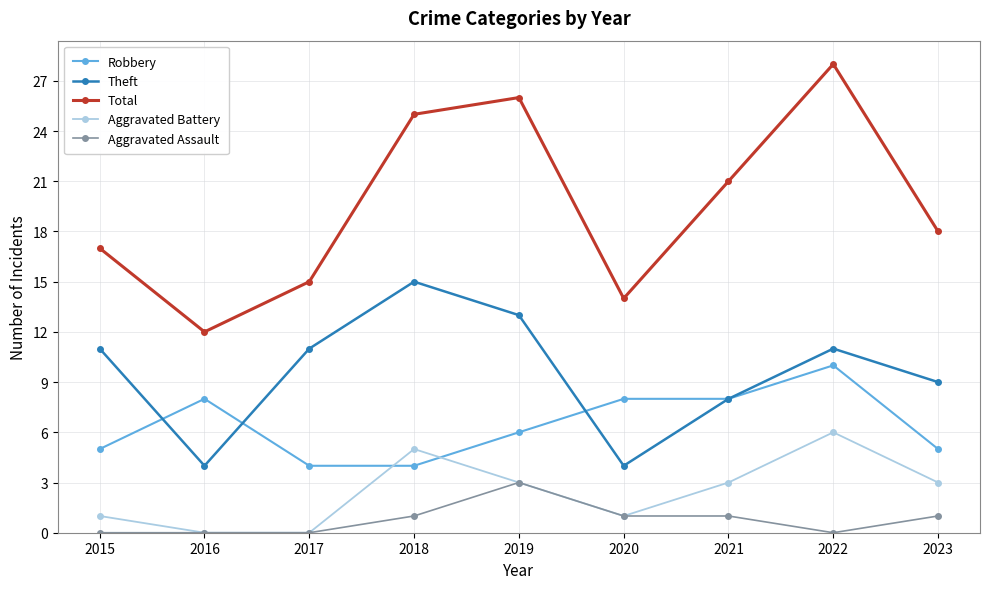

How many lines are shown in the chart?

5